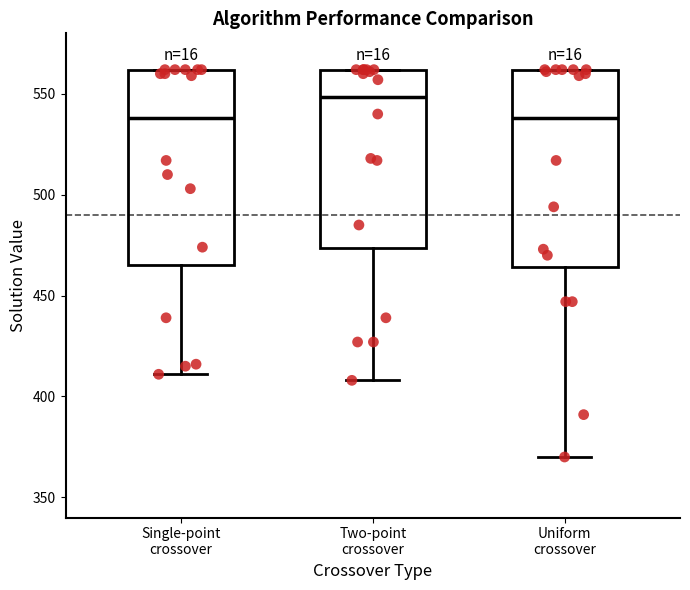

Reading left to right, read every box against the y-axis: the position of its median line, the range the box covers, and the ends of its whiskers. The values are not printed on the chart, so give them approximately, as read against the axis.

Single-point crossover: median 540, box 465 to 560, whiskers 410 to 560
Two-point crossover: median 550, box 475 to 560, whiskers 410 to 560
Uniform crossover: median 540, box 465 to 560, whiskers 370 to 560